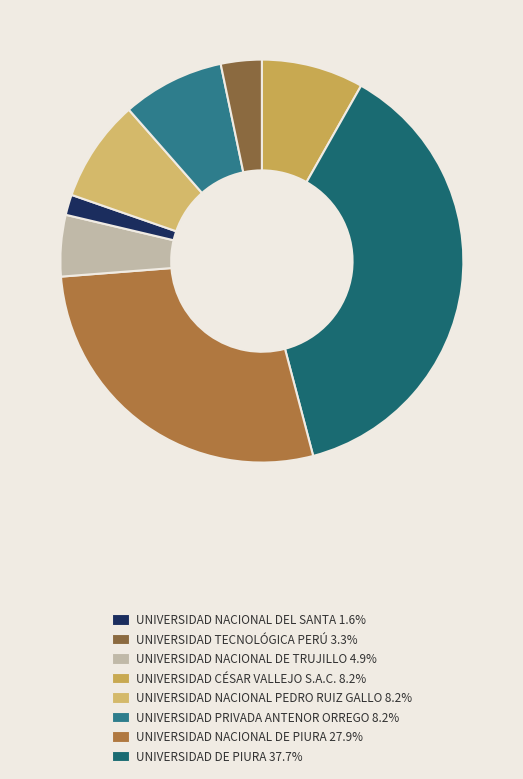

Rank the categories by value from lowest to highest.

UNIVERSIDAD NACIONAL DEL SANTA, UNIVERSIDAD TECNOLÓGICA PERÚ, UNIVERSIDAD NACIONAL DE TRUJILLO, UNIVERSIDAD CÉSAR VALLEJO S.A.C., UNIVERSIDAD NACIONAL PEDRO RUIZ GALLO, UNIVERSIDAD PRIVADA ANTENOR ORREGO, UNIVERSIDAD NACIONAL DE PIURA, UNIVERSIDAD DE PIURA